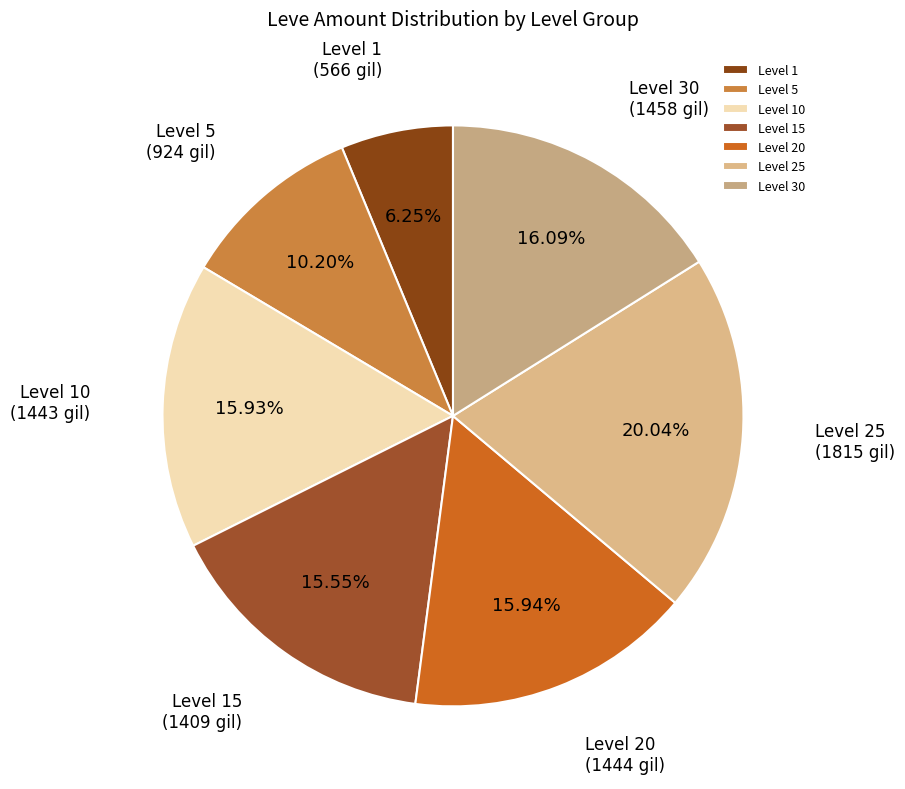

How many slices are in this pie chart?

7